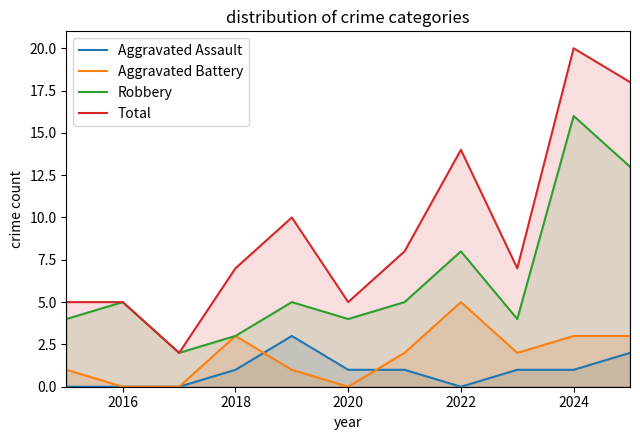

What is the difference between the highest and lowest values at 2018?

6